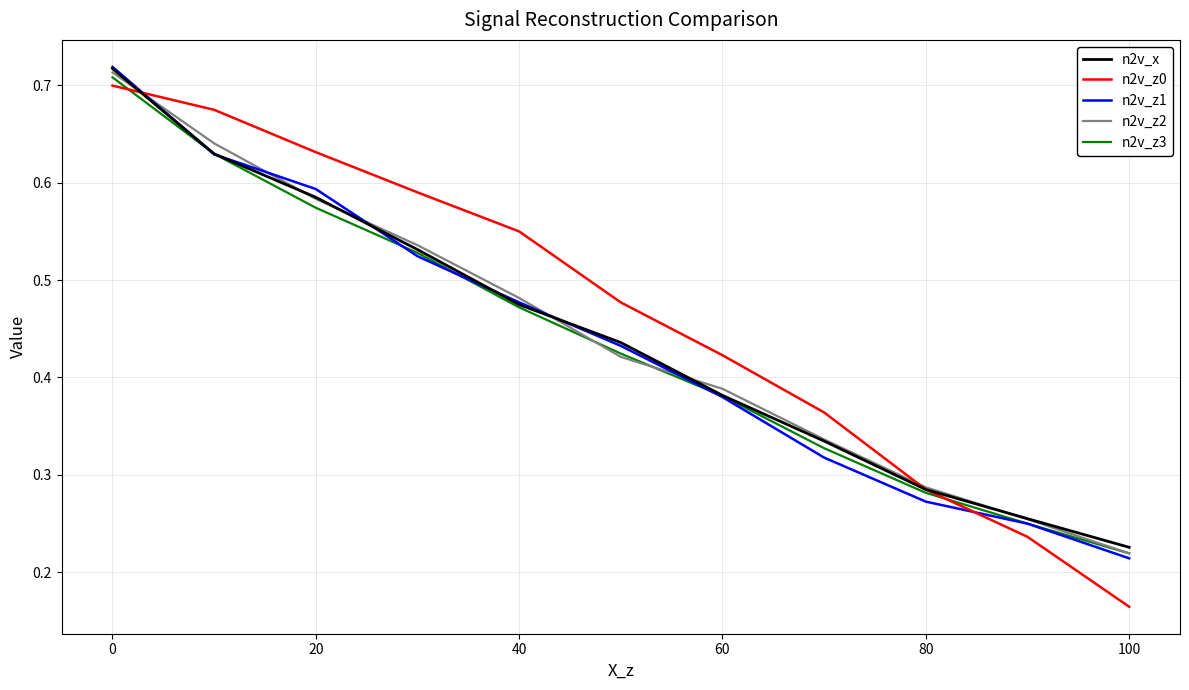

True or false: n2v_z1 and n2v_z0 intersect in this chart.

True